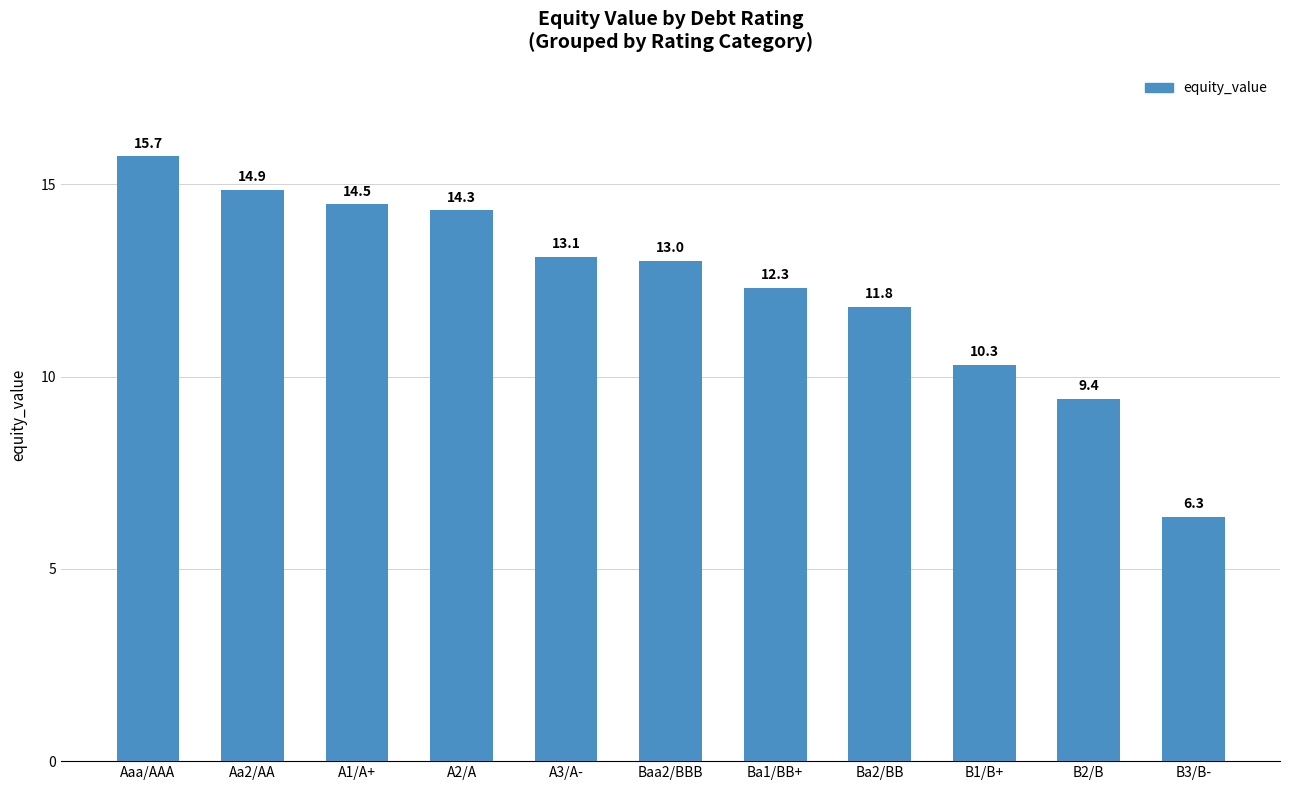

The value at Aa2/AA is 24.3. True or false?

False